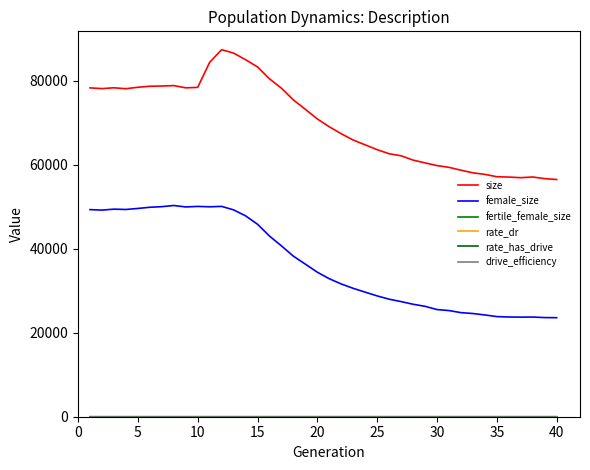

How many lines are shown in the chart?

6